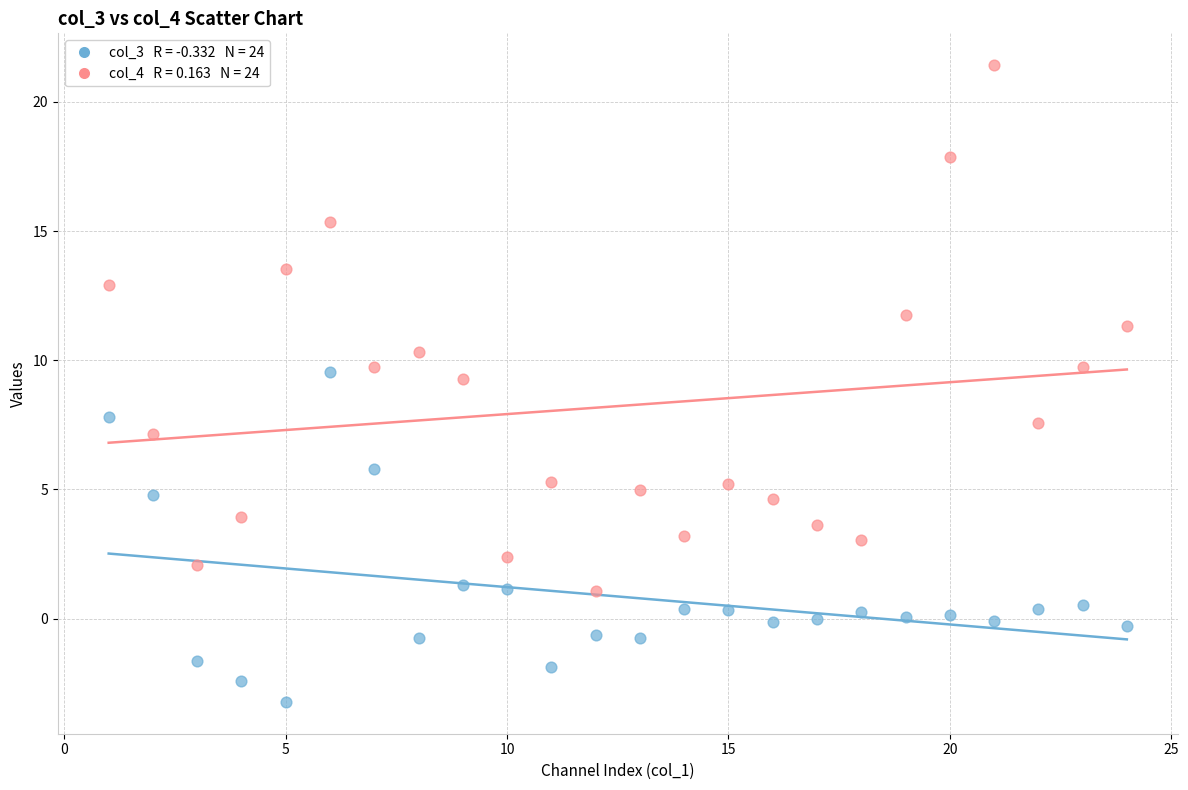

Across all data points, what is the range of Y values (max minus min)?

24.6